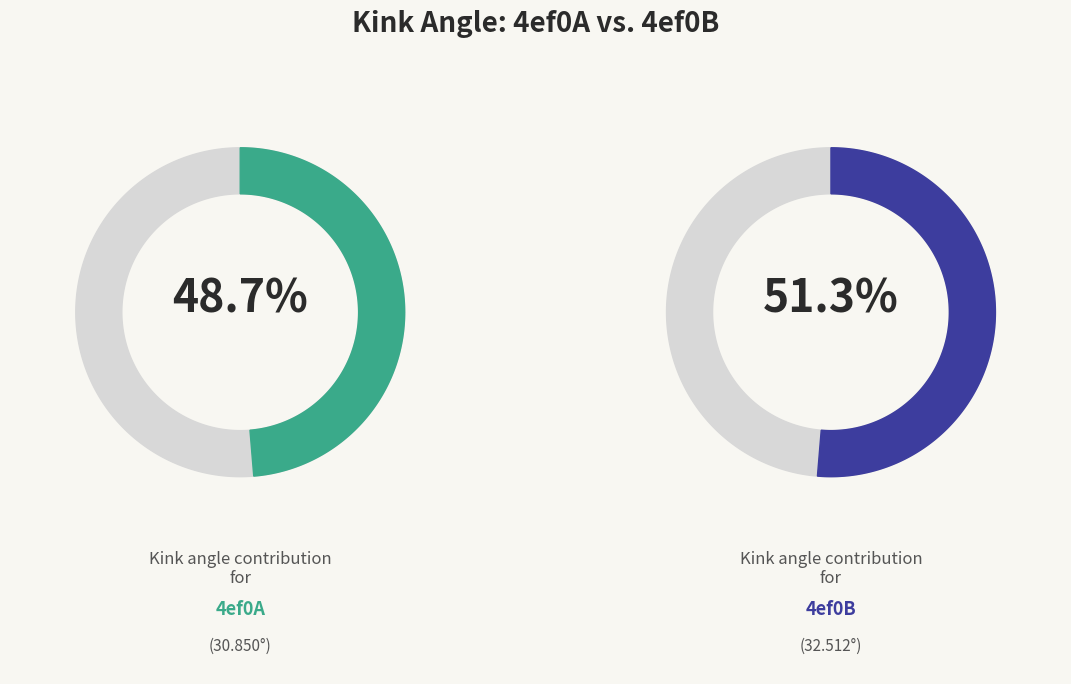

What is the ratio of the value at 4ef0A to the value at 4ef0B?

0.9